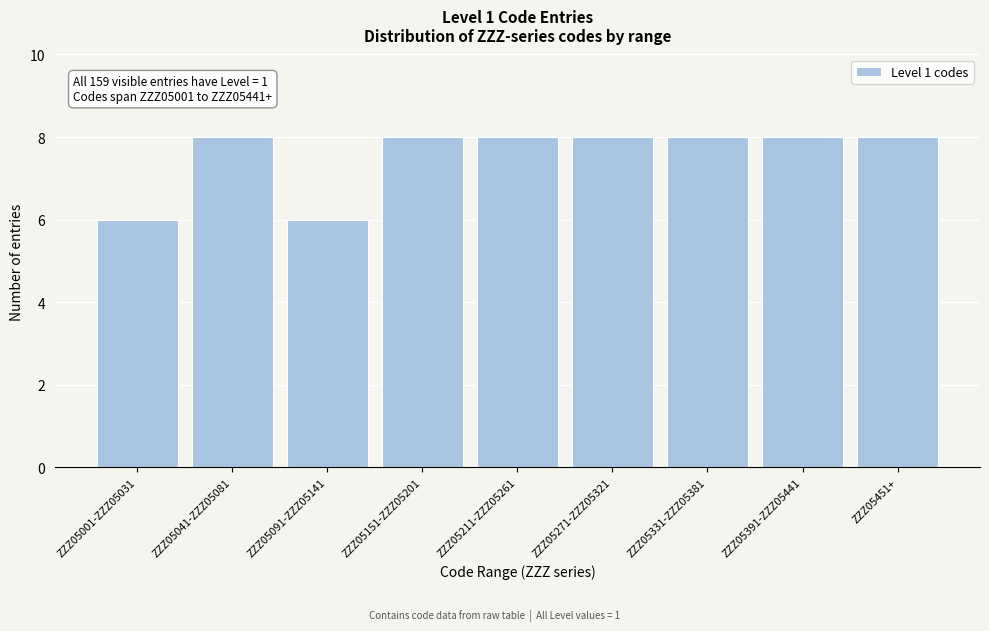

Reading left to right, list all the values displayed in this chart.

ZZZ05001-ZZZ05031=6	ZZZ05041-ZZZ05081=8	ZZZ05091-ZZZ05141=6	ZZZ05151-ZZZ05201=8	ZZZ05211-ZZZ05261=8	ZZZ05271-ZZZ05321=8	ZZZ05331-ZZZ05381=8	ZZZ05391-ZZZ05441=8	ZZZ05451+=8